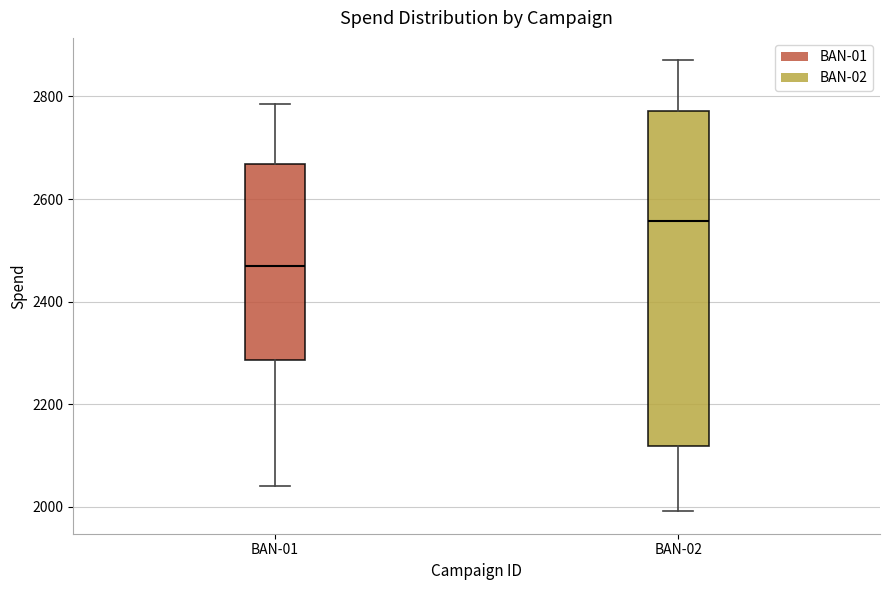

Where does the median line of the box for BAN-01 sit on the y-axis? The values are not printed on the chart, so give them approximately, as read against the axis.

2460